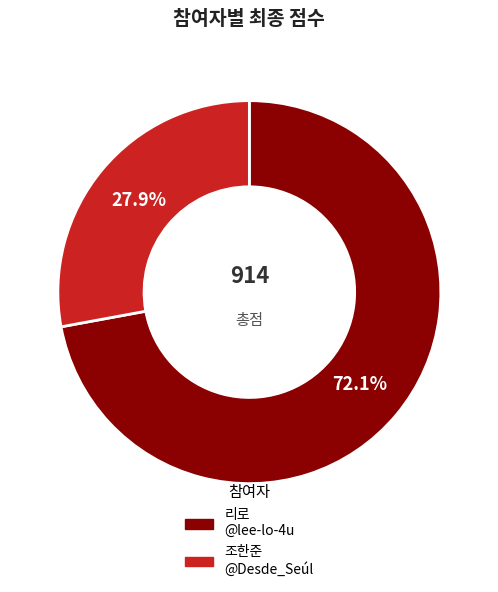

Is there a majority slice in this chart?

Yes